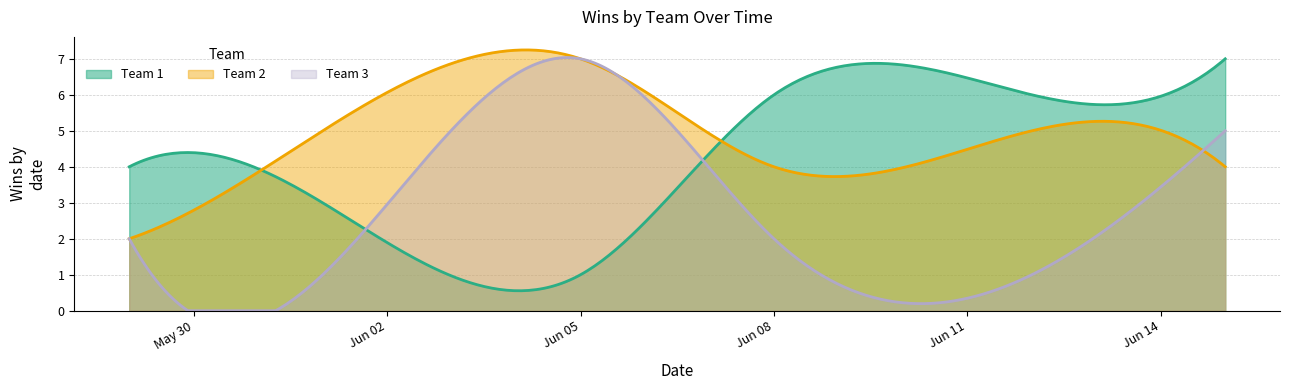

Which series ends up on top after the final intersection of Team 1 and Team 3?

Team 1